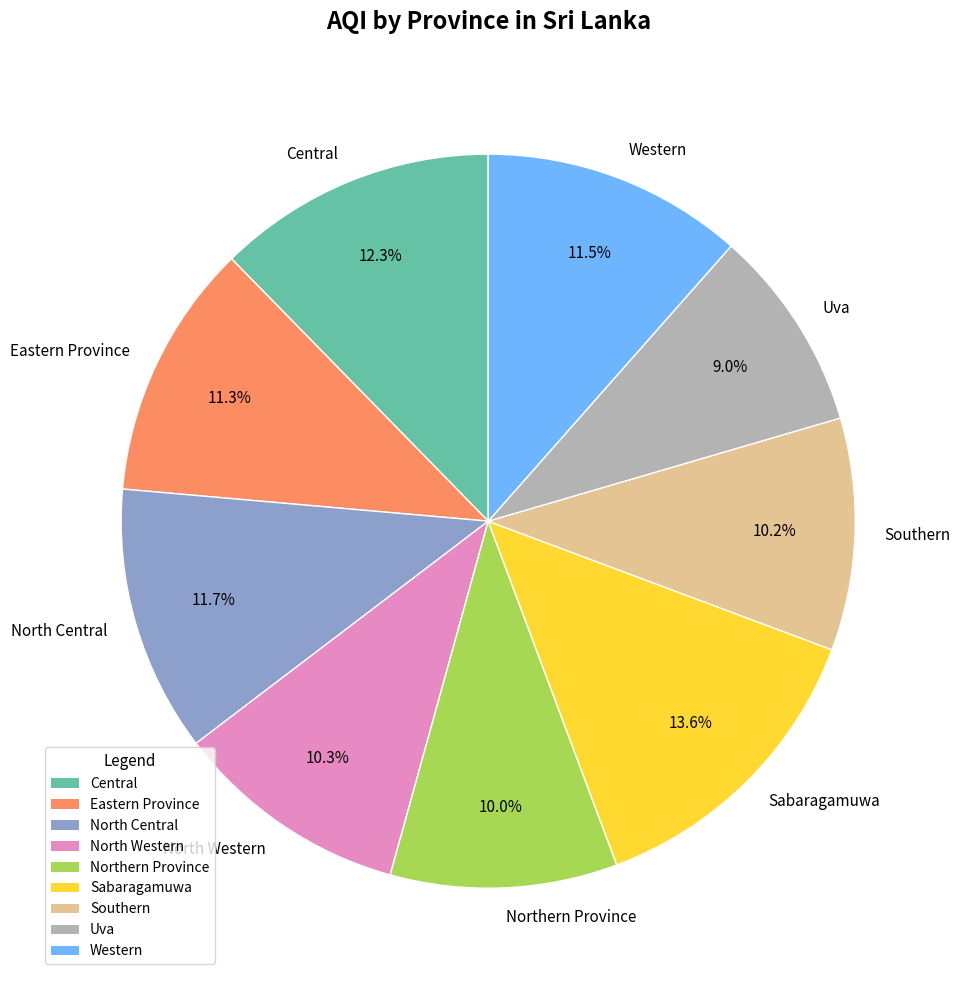

Is there any slice that represents more than half of the pie?

No